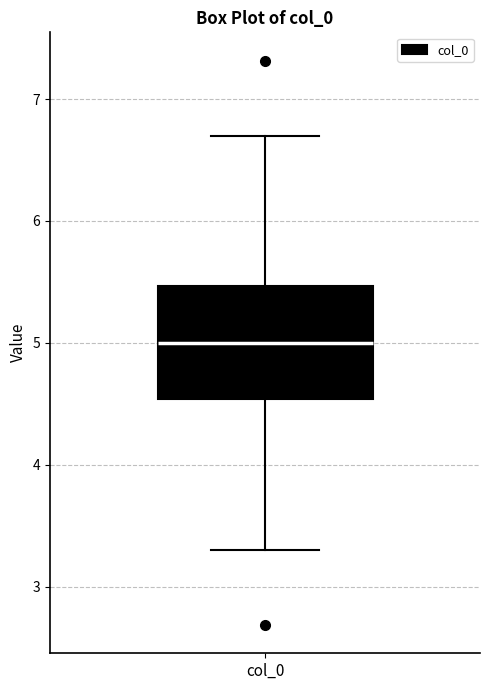

Transcribe this box plot: give where the median line is, the range the box spans, and where the two whiskers end, as read against the y-axis. The values are not printed on the chart, so give them approximately, as read against the axis.

median 5.0, box 4.5 to 5.5, whiskers 3.3 to 6.7